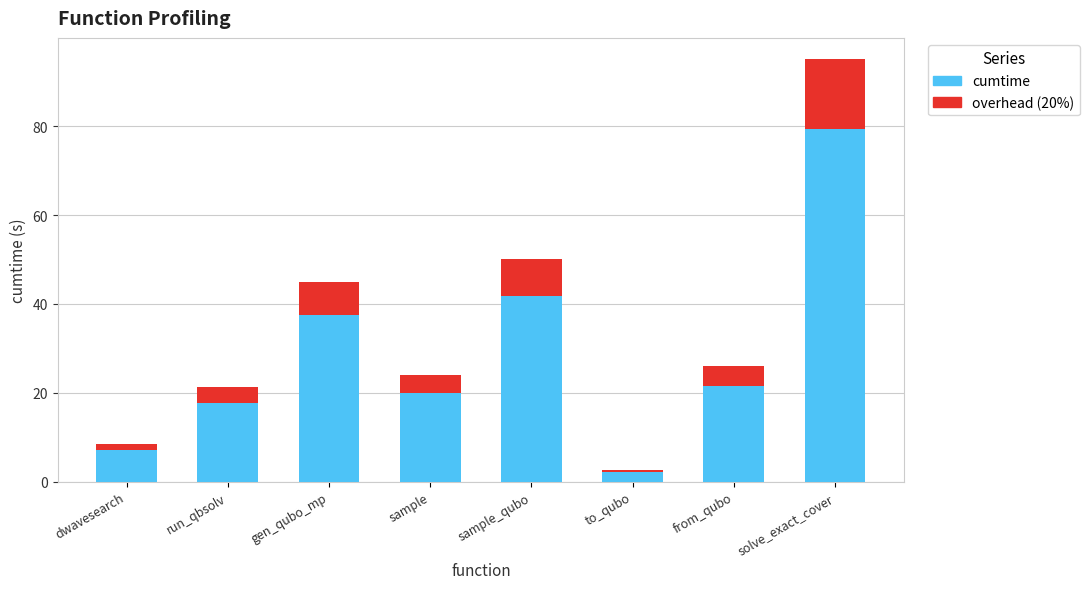

Does the chart contain any negative values?

No